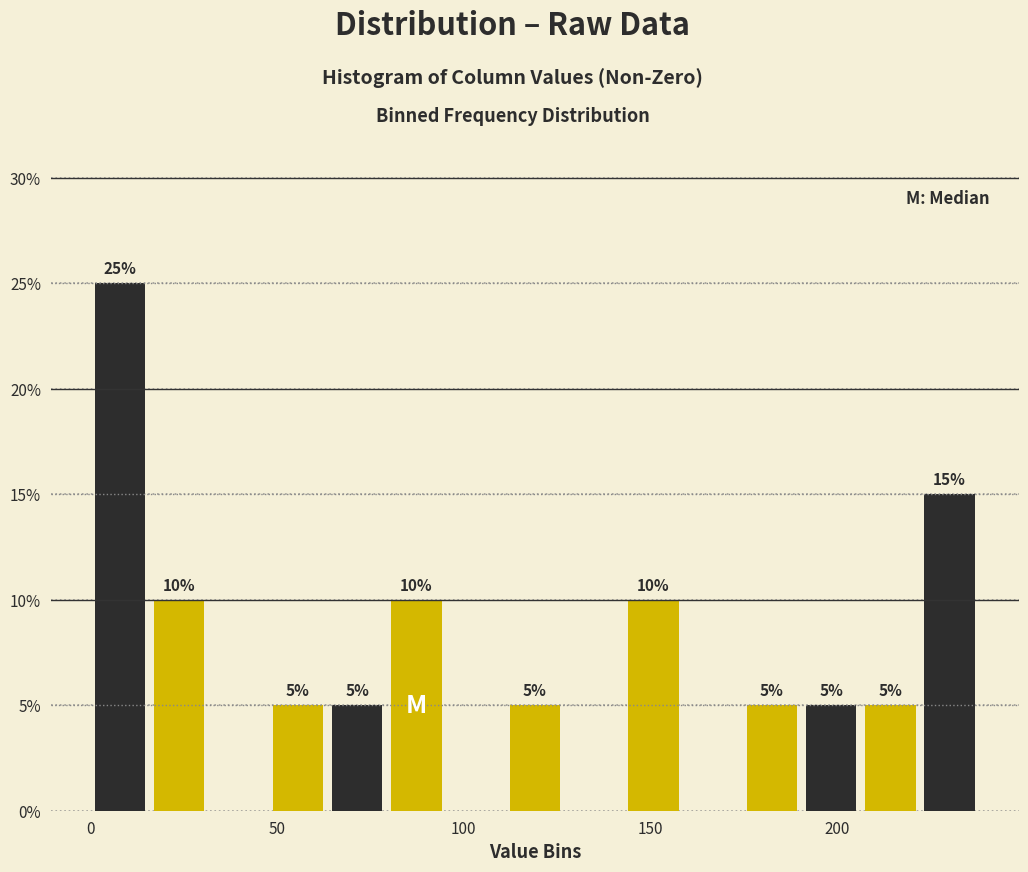

Around what value on the x-axis is the tallest bar? Give the approximate position of its centre, as read against the axis.

10